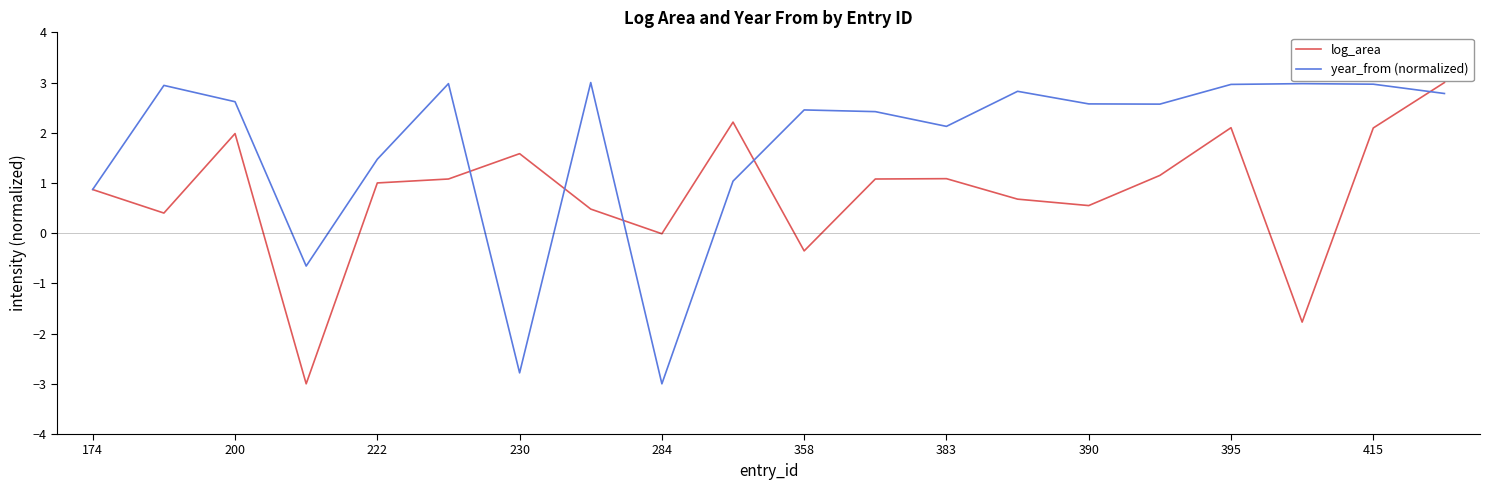

Rank the series by their average value, from lowest to highest.

log_area, year_from (normalized)